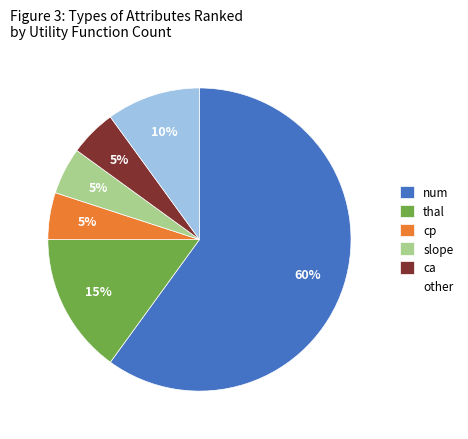

What is the ratio of the value at cp to the value at slope?

1.0